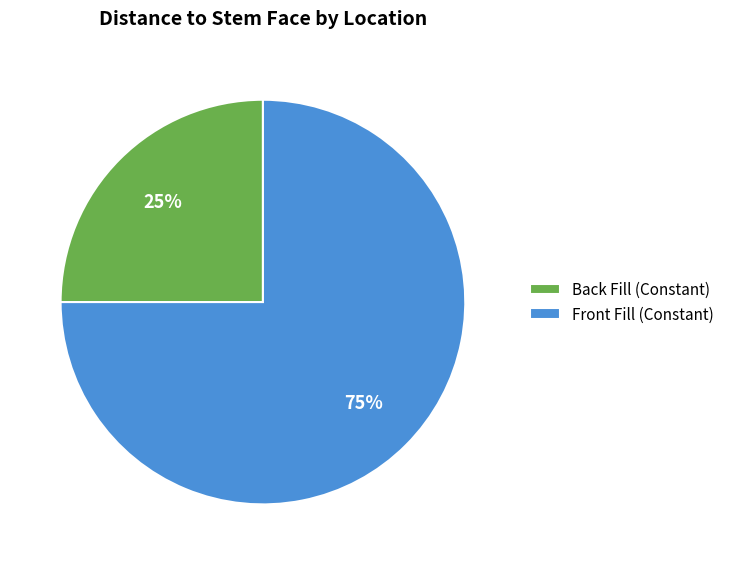

What is the smallest slice in the pie chart?

Back Fill (Constant)